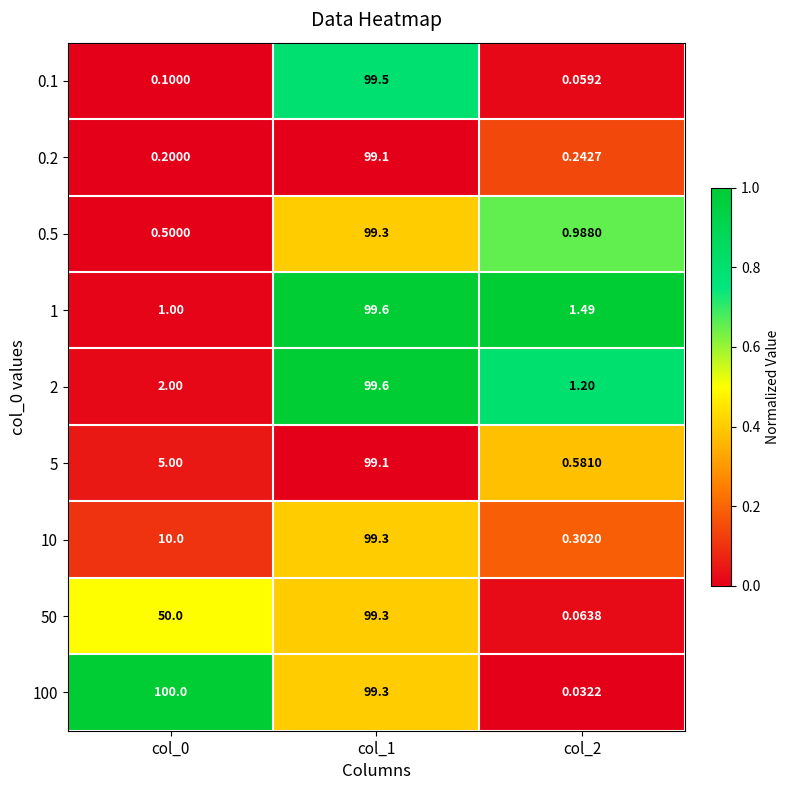

Is the value of 0.5 at col_1 greater than the value of 5 at col_1?

Yes